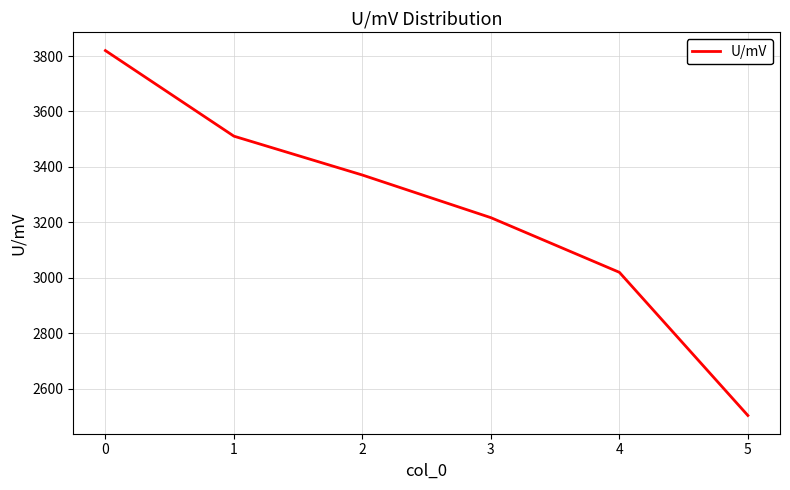

Rank the categories by value from highest to lowest.

0, 1, 2, 3, 4, 5